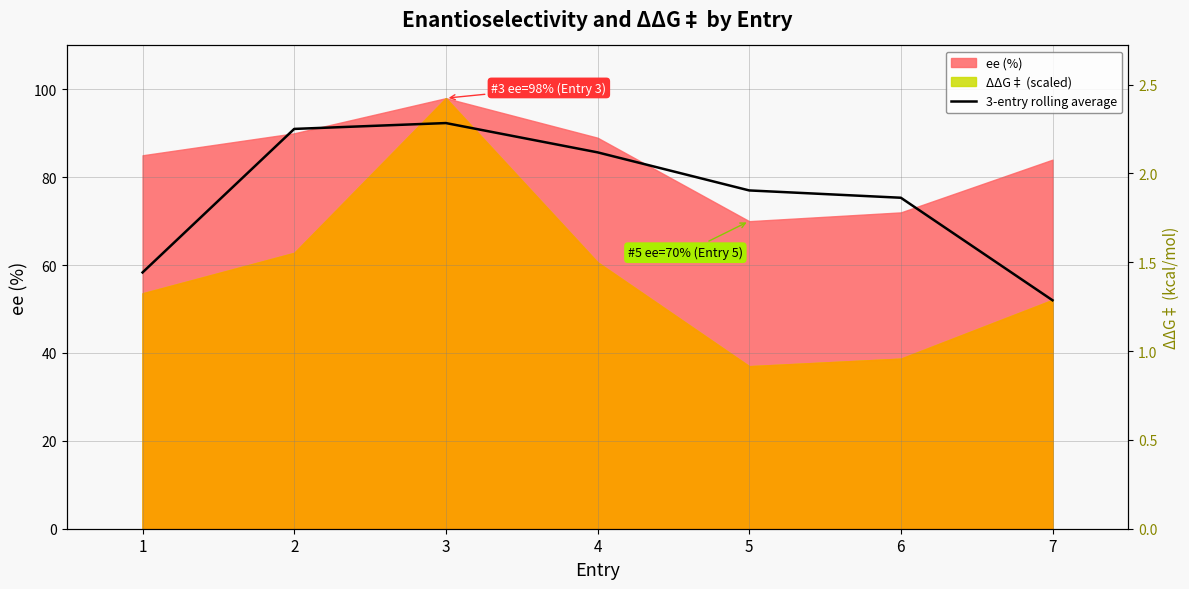

How many data points does each series have?

7